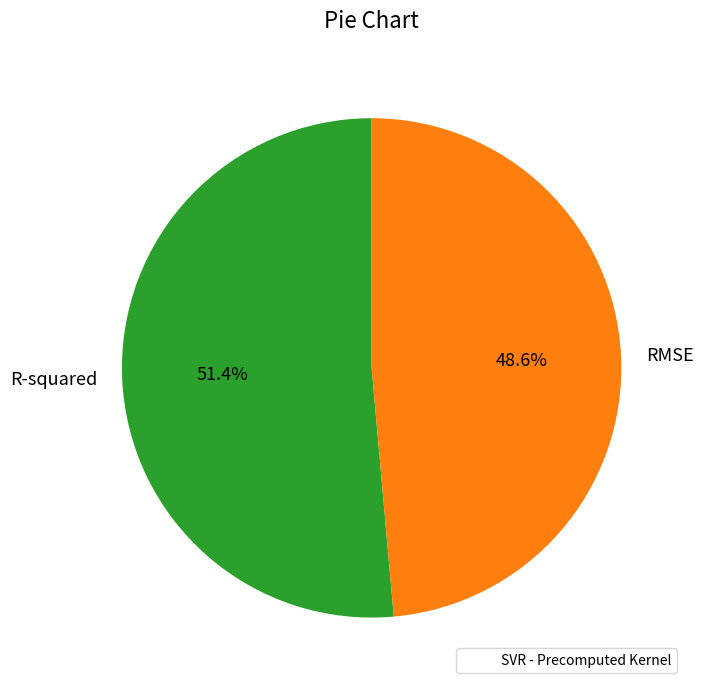

What is the largest slice in the pie chart?

R-squared